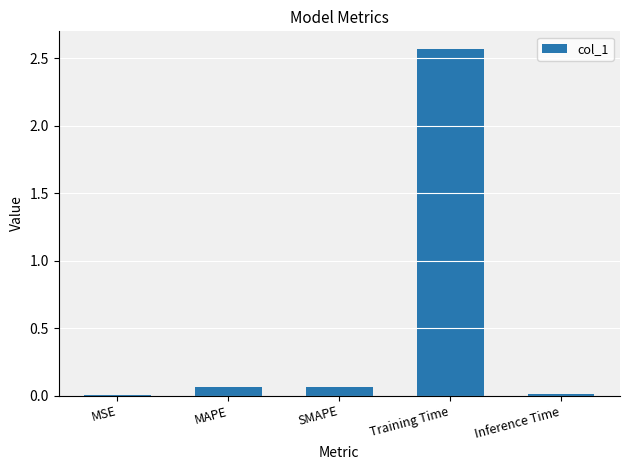

True or false: the data shows 3.7 at Training Time.

False